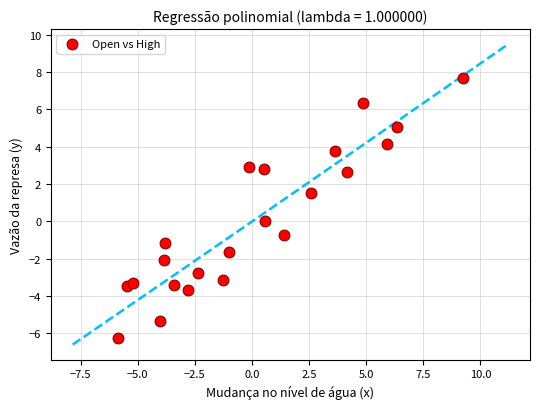

What is the range of X values (max minus min)?

15.1